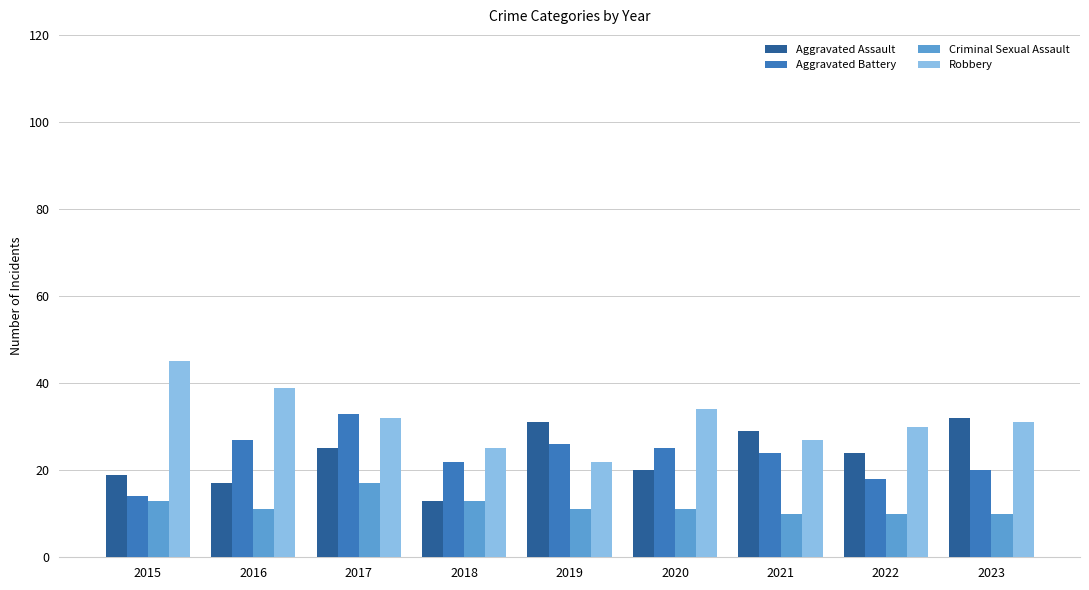

List the labels in order of Robbery value, smallest first.

2019, 2018, 2021, 2022, 2023, 2017, 2020, 2016, 2015